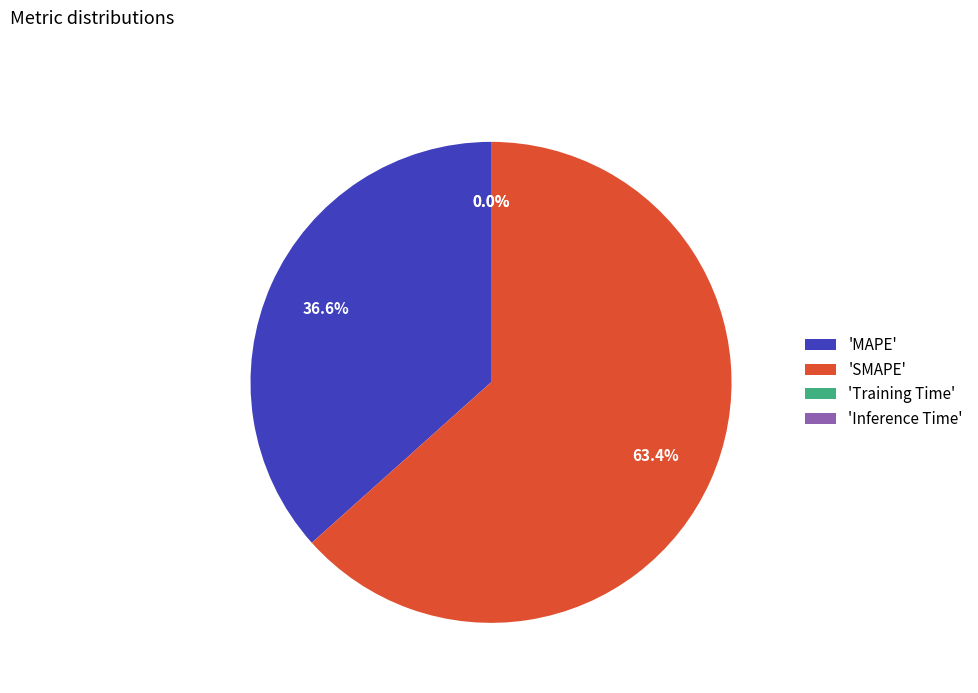

Which slice is the largest?

'SMAPE'